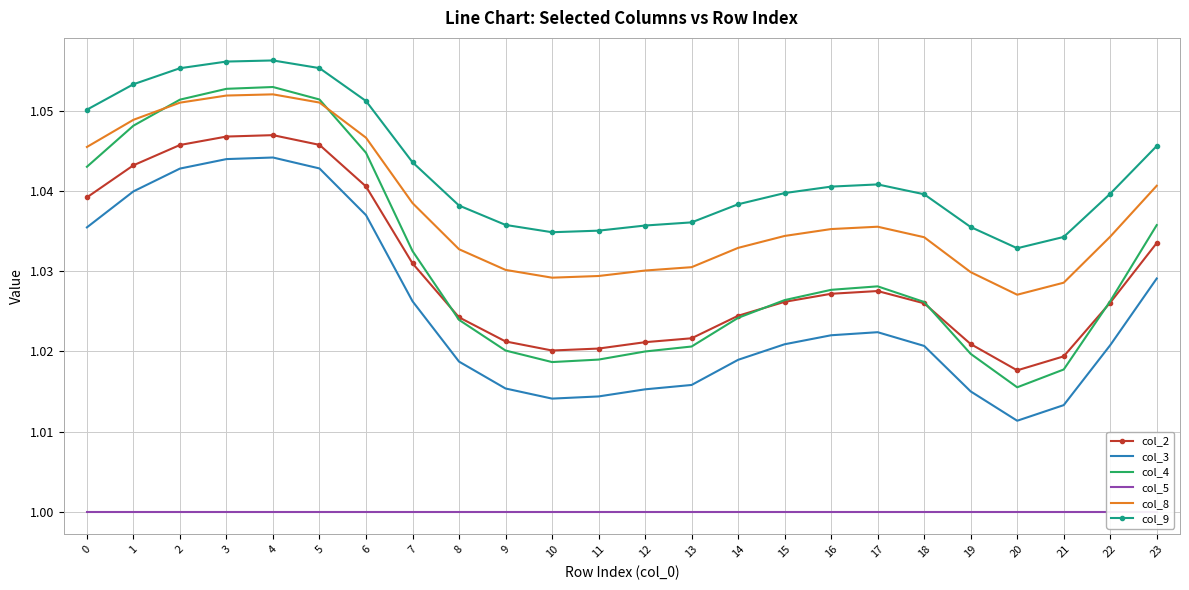

How many series are shown in this chart?

6